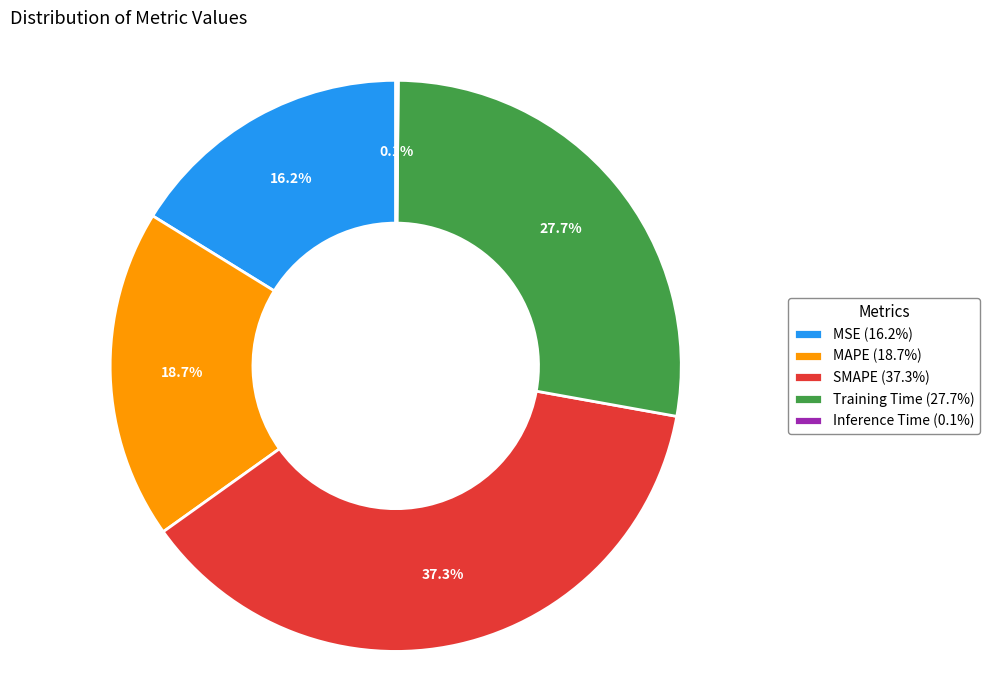

Is the sum of Training Time (27.7%) and MSE (16.2%) greater than half?

No